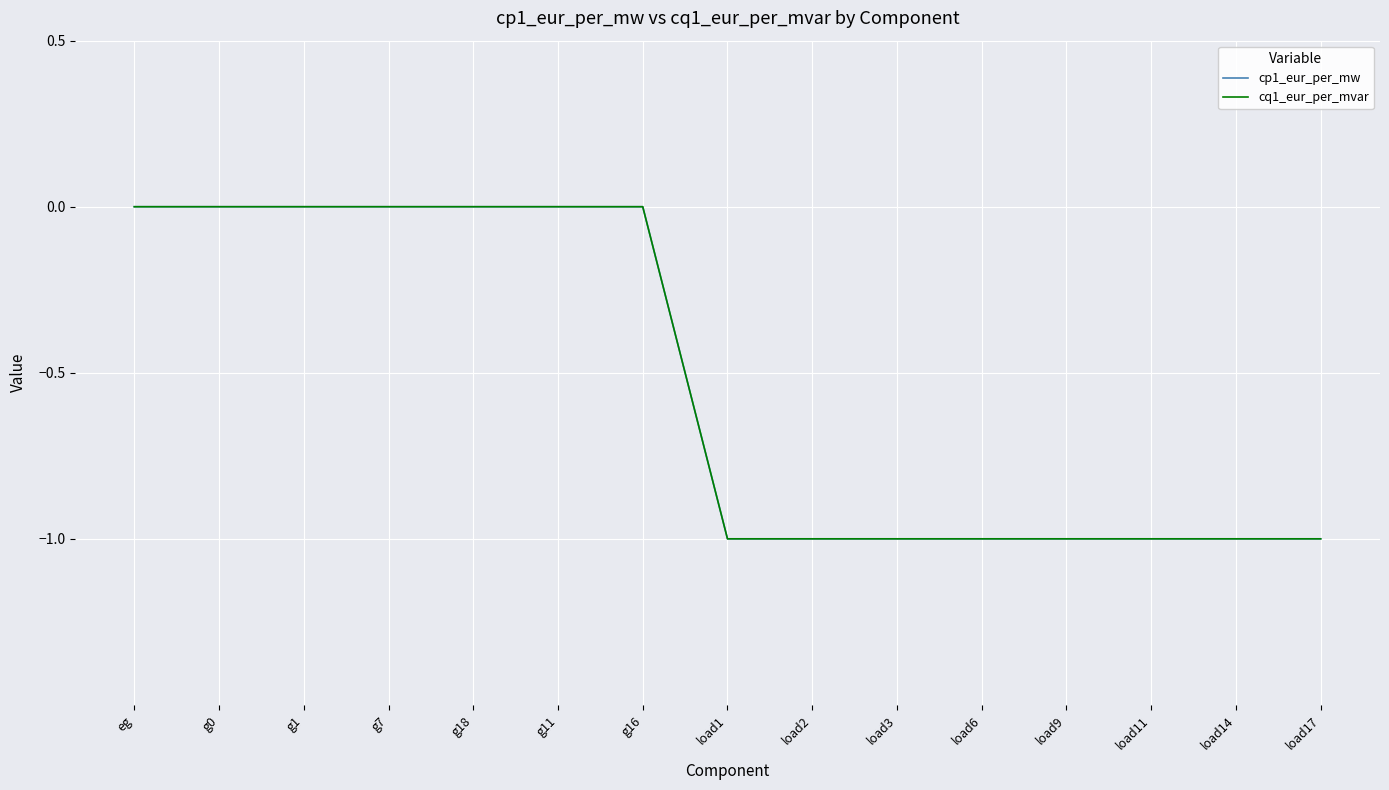

What is the sum of the cp1_eur_per_mw values at load9 and load17?

-2